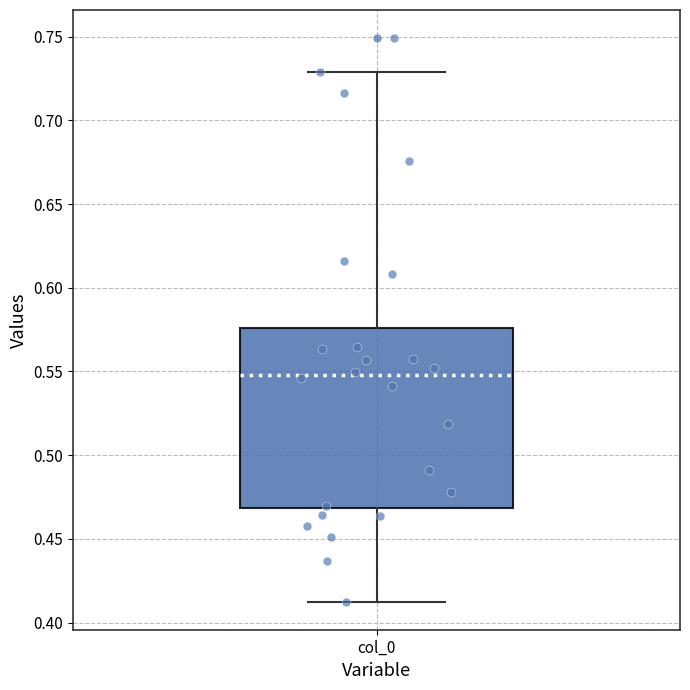

Where does the upper whisker of the box for col_0 end on the y-axis? The values are not printed on the chart, so give them approximately, as read against the axis.

0.730